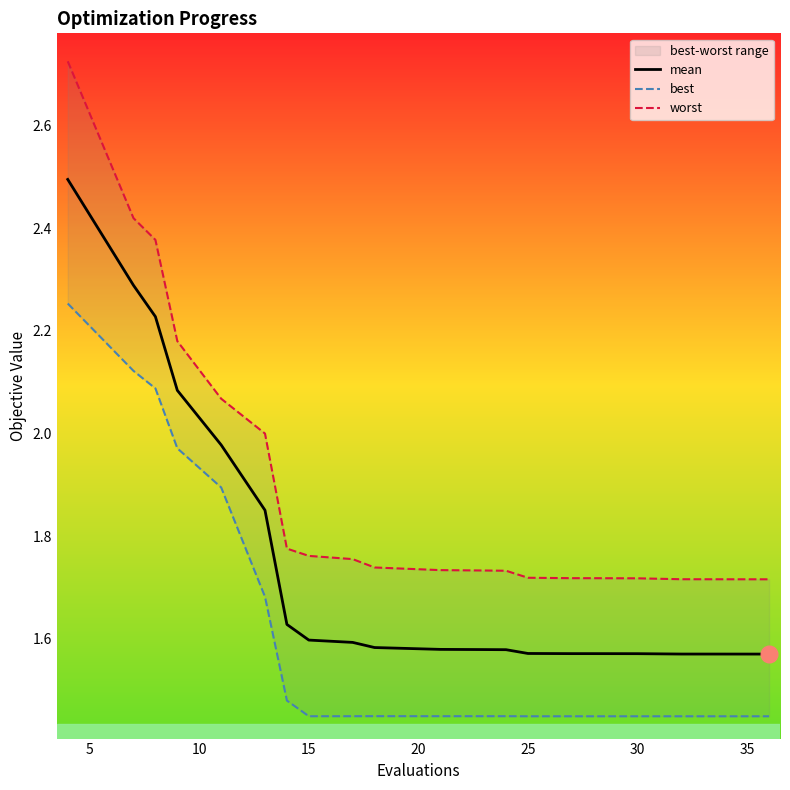

Reading right to left, extract all data points from this chart.

mean: 1.6	1.6	1.6	1.6	1.6	1.6	1.6	1.6	1.6	1.6	1.6	1.6	1.6	1.6	1.9	2.0	2.1	2.2	2.3	2.5
best: 1.4	1.4	1.4	1.4	1.4	1.4	1.4	1.4	1.4	1.4	1.4	1.4	1.4	1.5	1.7	1.9	2.0	2.1	2.1	2.3
worst: 1.7	1.7	1.7	1.7	1.7	1.7	1.7	1.7	1.7	1.7	1.7	1.8	1.8	1.8	2.0	2.1	2.2	2.4	2.4	2.7